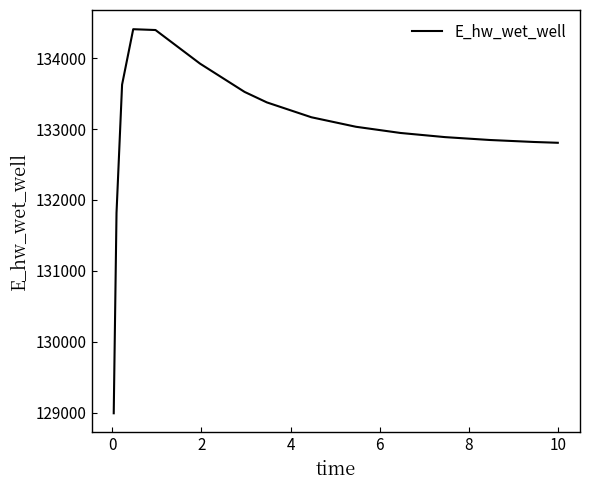

What is the maximum value shown in the chart?

134410.6